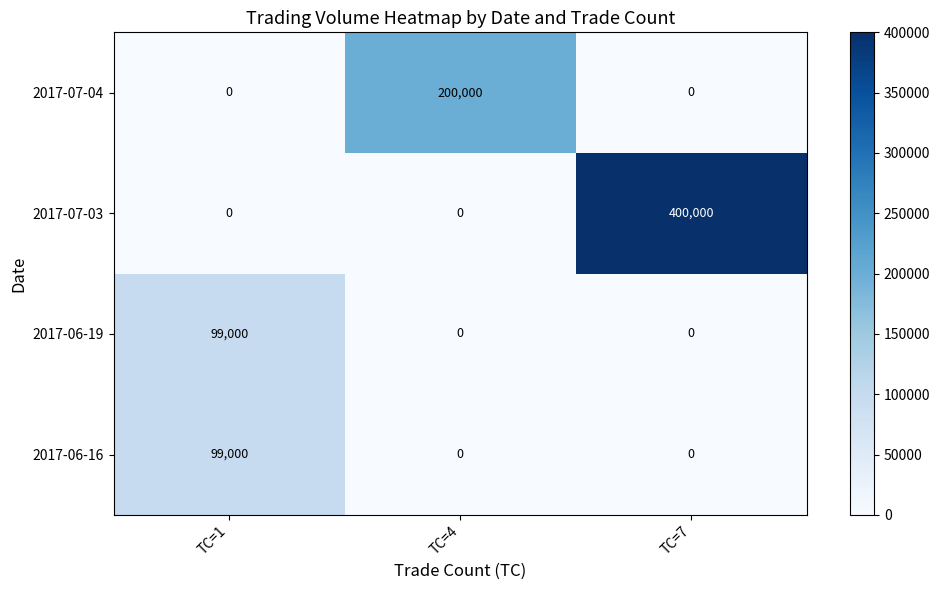

How many data points does each series have?

3